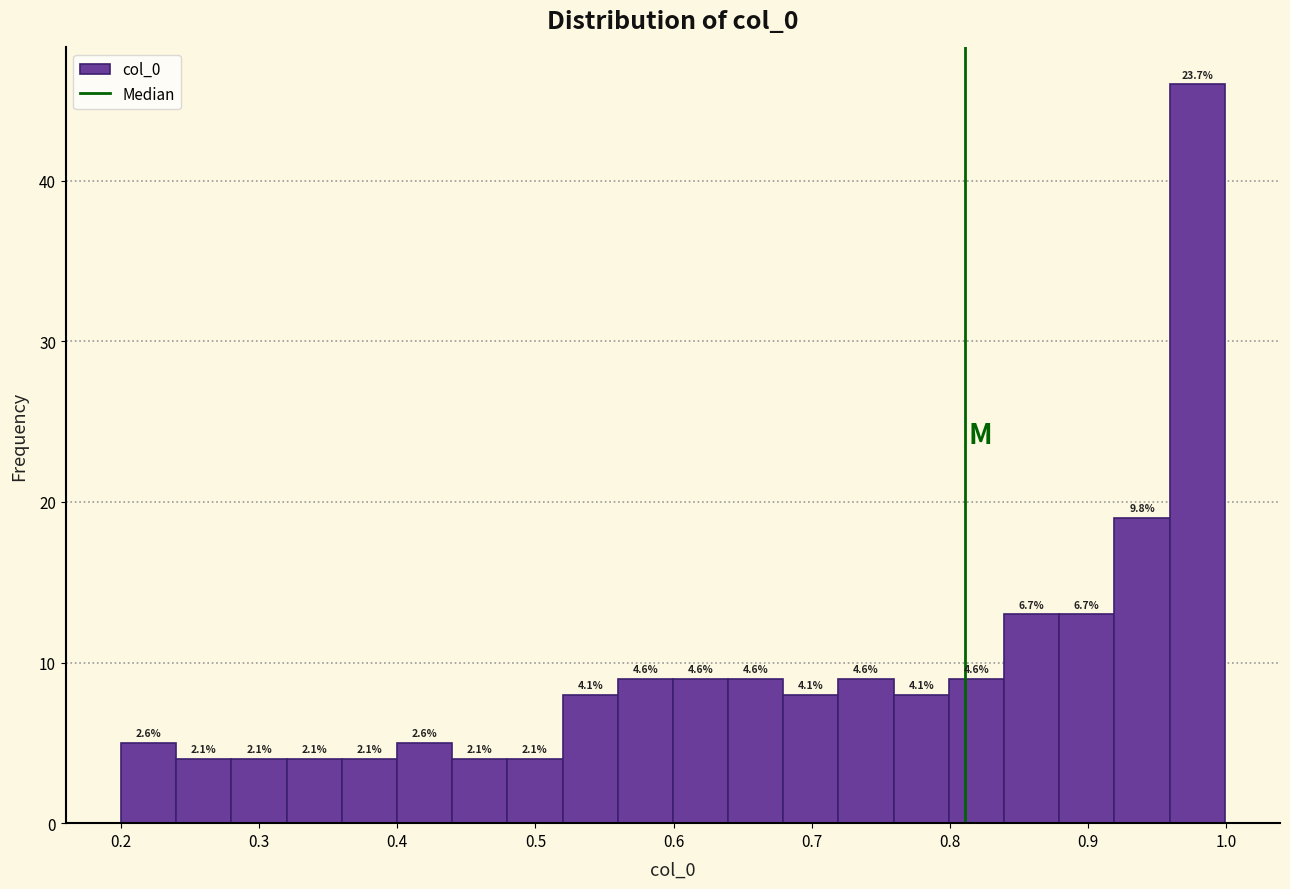

Read against the x-axis, roughly where is the centre of the tallest bar?

0.98